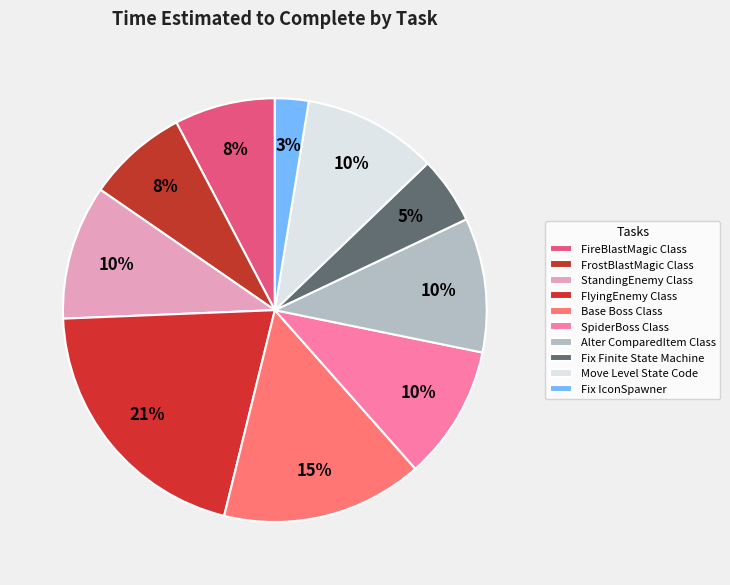

True or false: SpiderBoss Class accounts for 10% of the total.

True